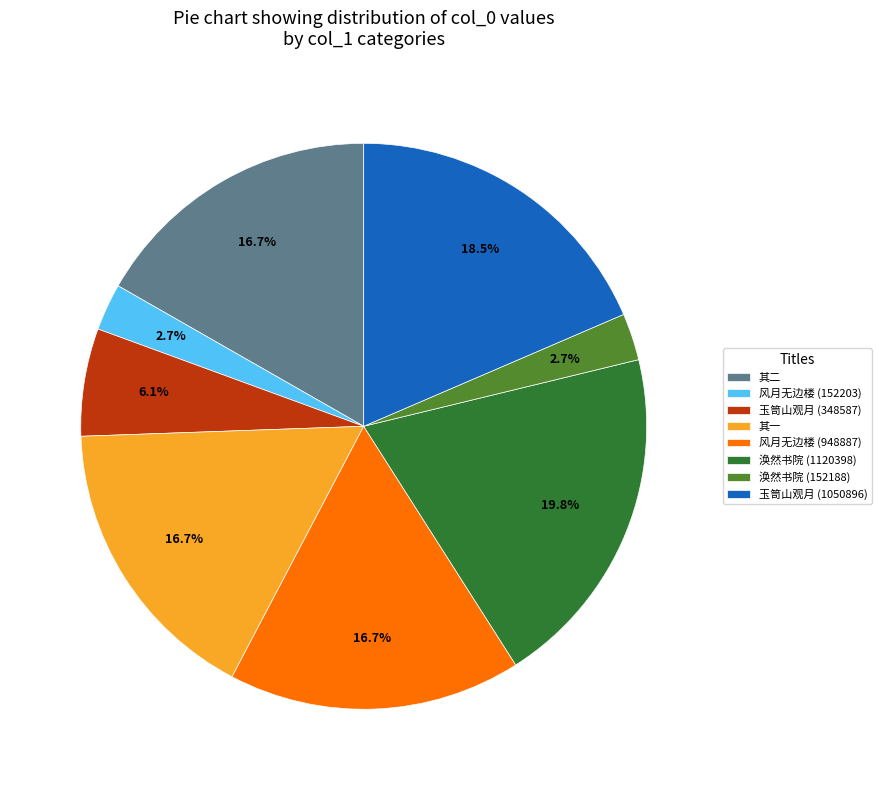

Does any single category account for the majority?

No